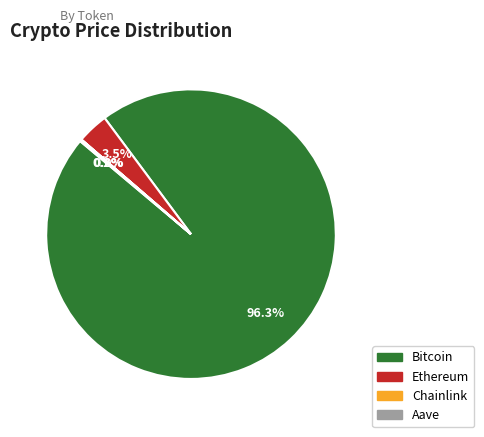

Is Bitcoin the majority of the pie?

Yes